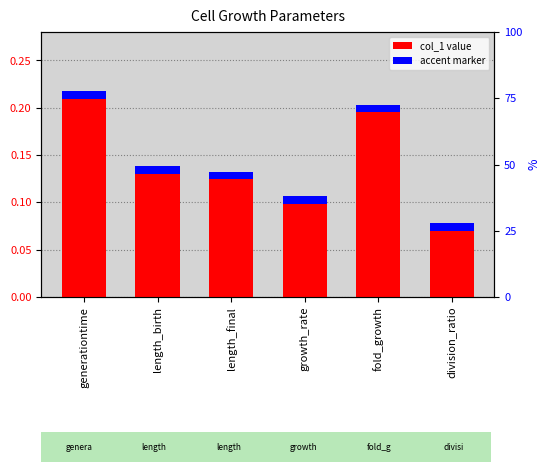

What is the sum of all values?

0.9